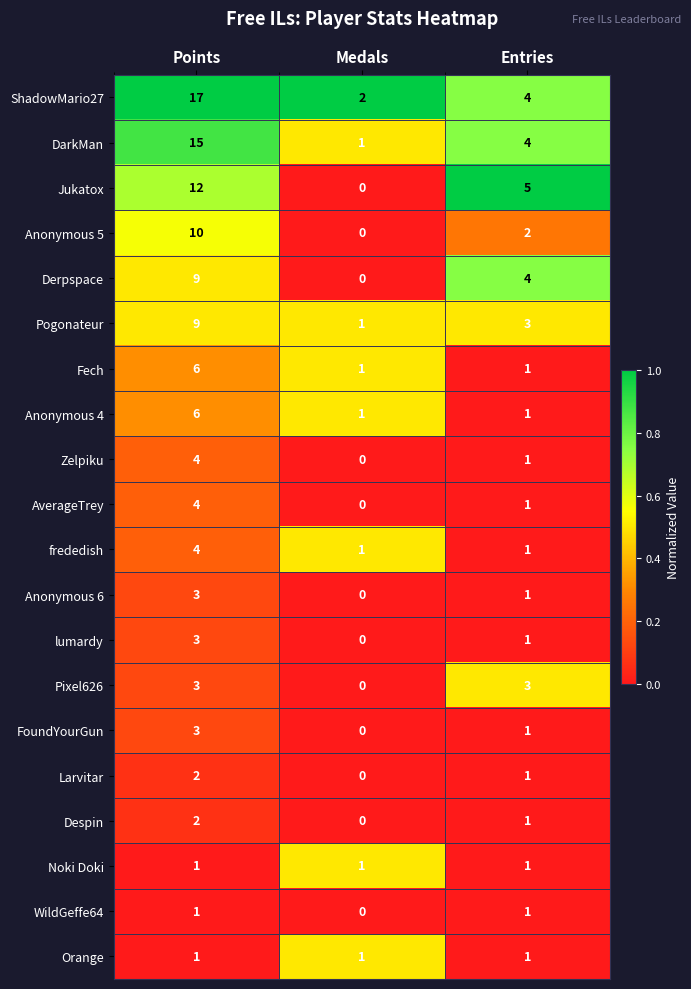

At which category does the chart reach its peak across all series?

Points